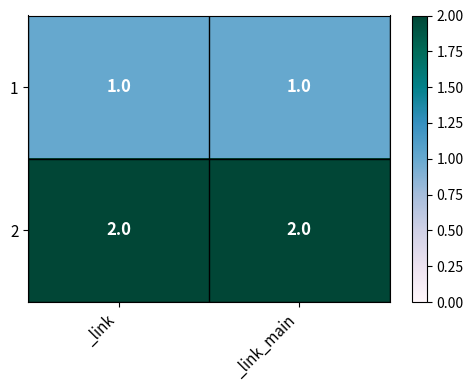

Reading right to left, what are all the values shown in this chart?

1: 1	1
2: 2	2